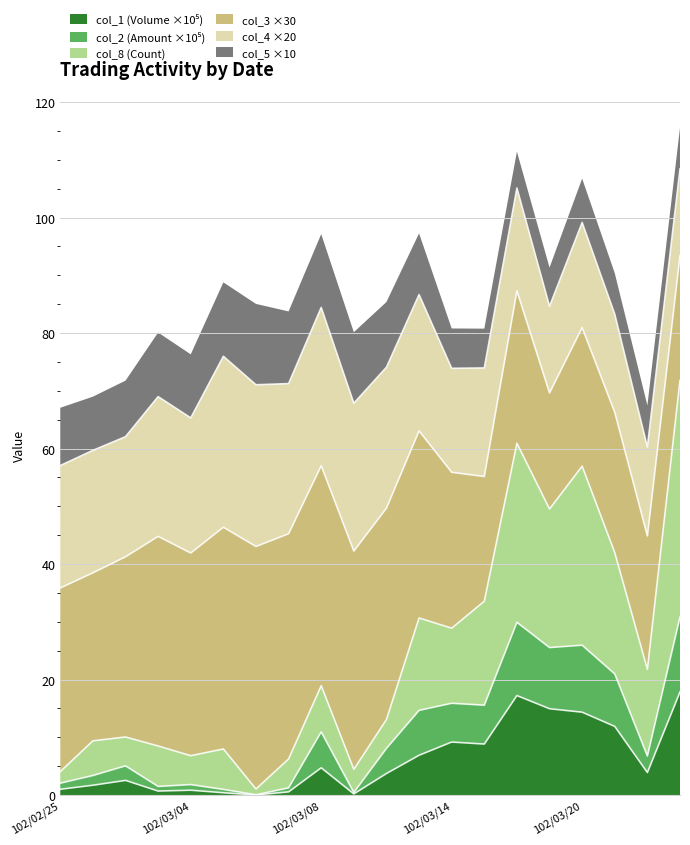

Does the chart have visible grid lines?

Yes